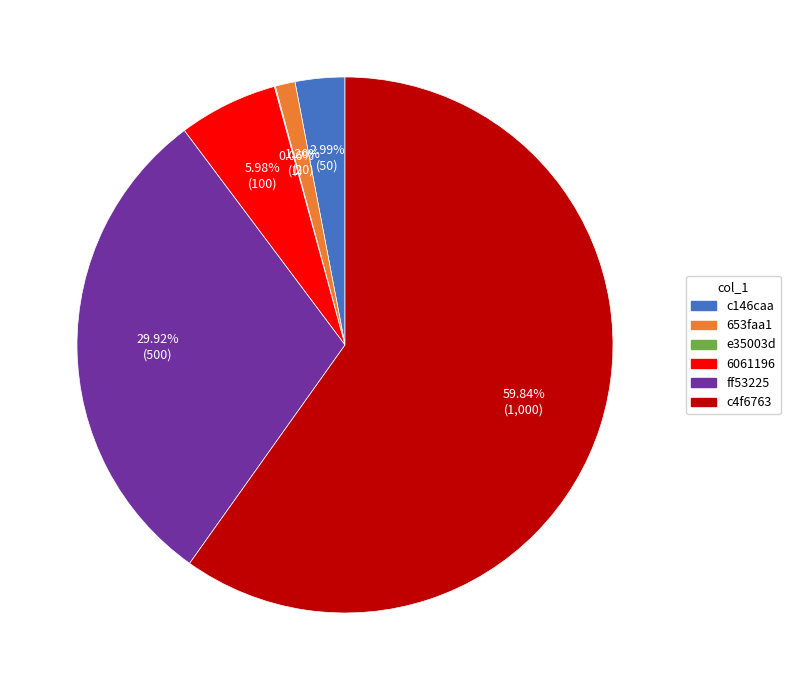

Which category has the biggest portion of the pie?

c4f6763